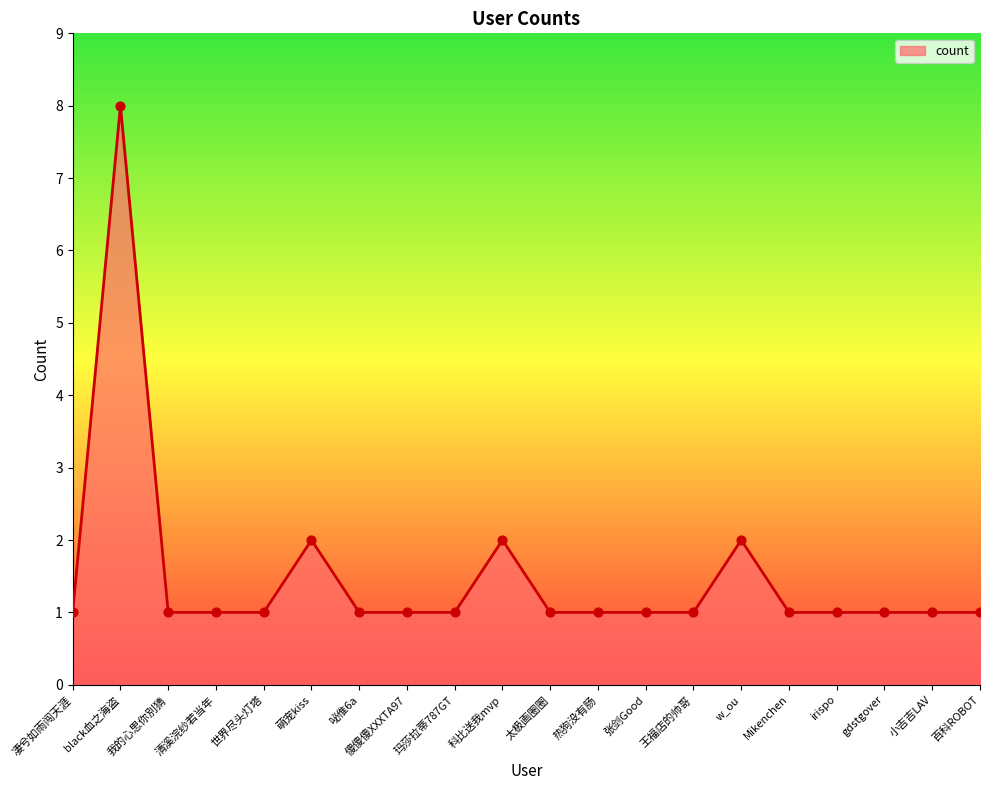

What is the ratio of the value at 百科ROBOT to the value at 科比送我mvp?

0.5